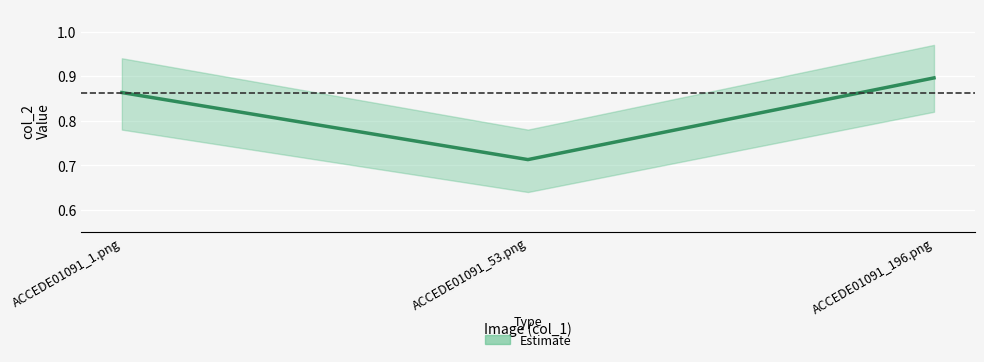

Rank the categories by value from lowest to highest.

ACCEDE01091_53.png, ACCEDE01091_1.png, ACCEDE01091_196.png